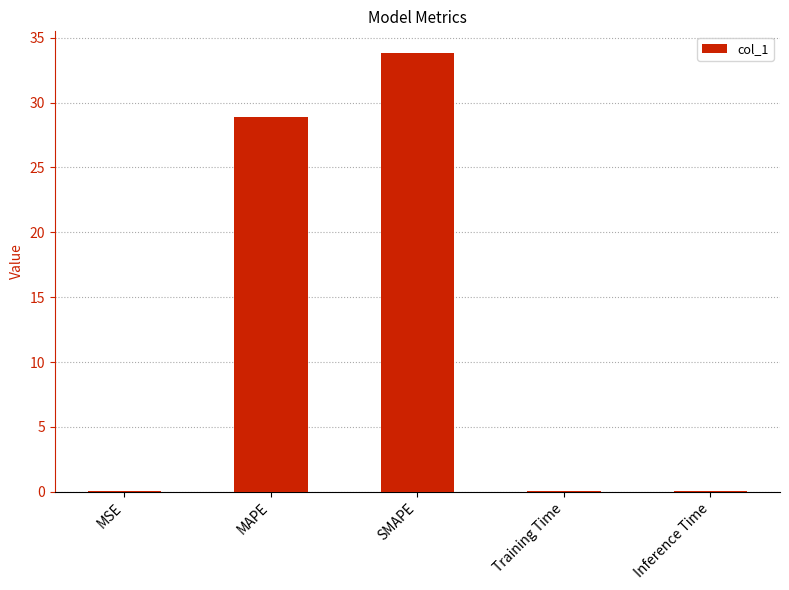

What is the sum of all values?

62.9